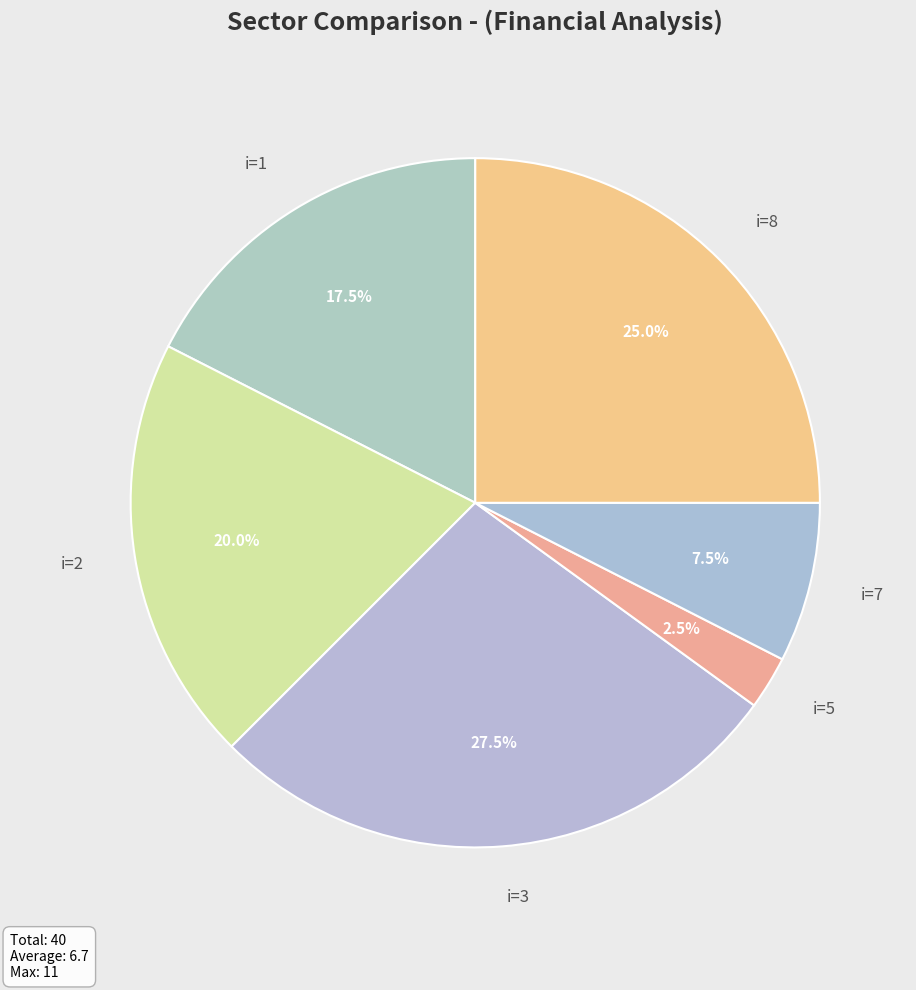

Count the number of slices in the pie.

6